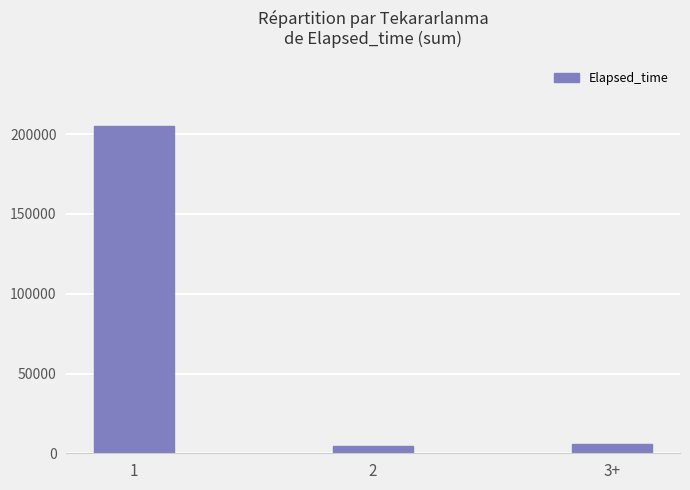

What is the label of the 2nd bar from the right?

2